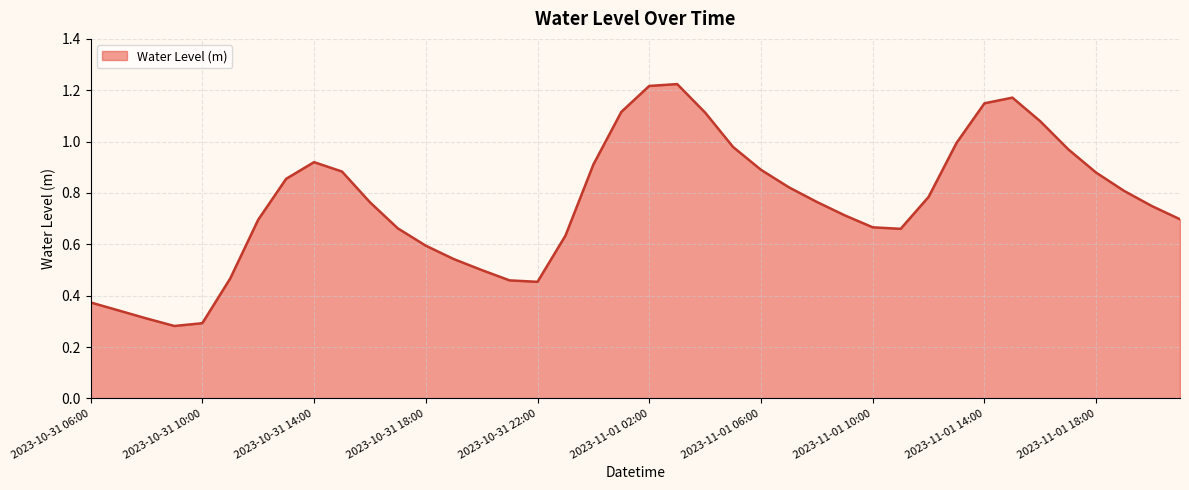

Does the chart have visible grid lines?

Yes